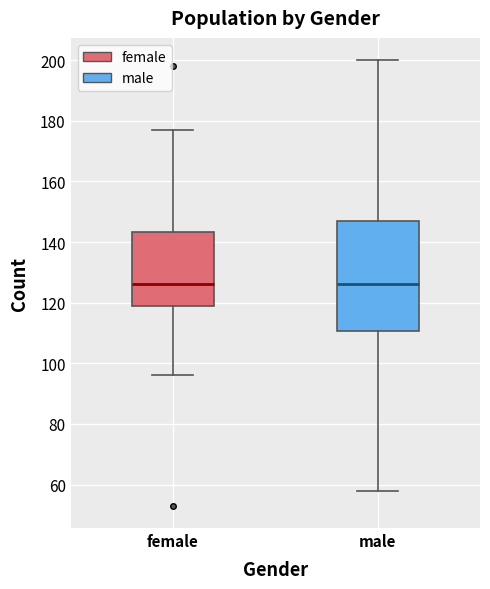

Reading left to right, transcribe this box plot: for each box, give where its median line is, the range the box spans, and where its two whiskers end, as read against the y-axis. The values are not printed on the chart, so give them approximately, as read against the axis.

female: median 126, box 118 to 144, whiskers 96 to 178
male: median 126, box 110 to 148, whiskers 58 to 200